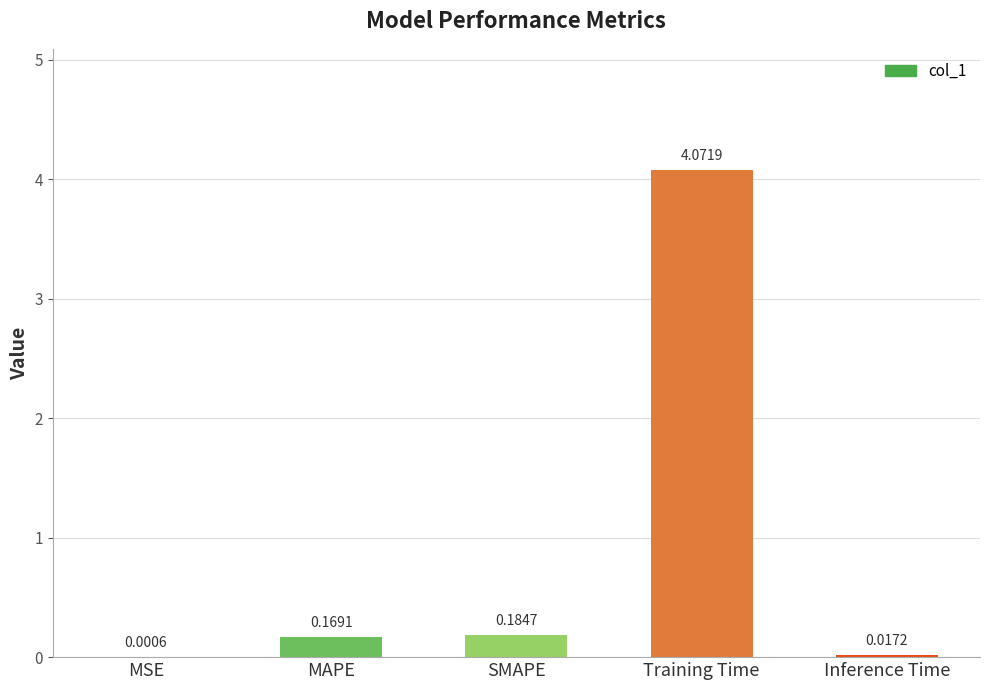

Between Inference Time and MAPE, which is larger?

MAPE